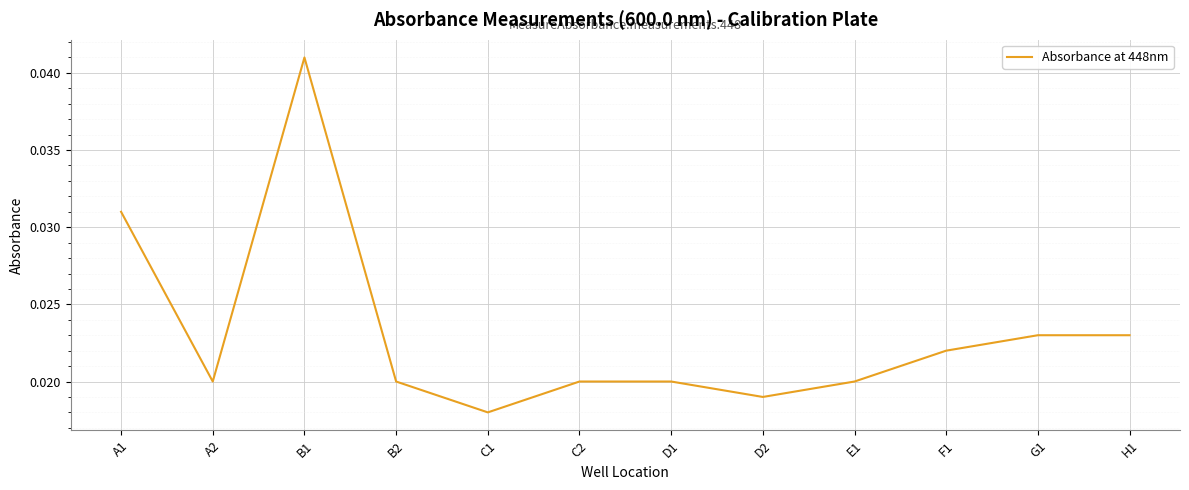

Which category has the lowest value across all series?

C1